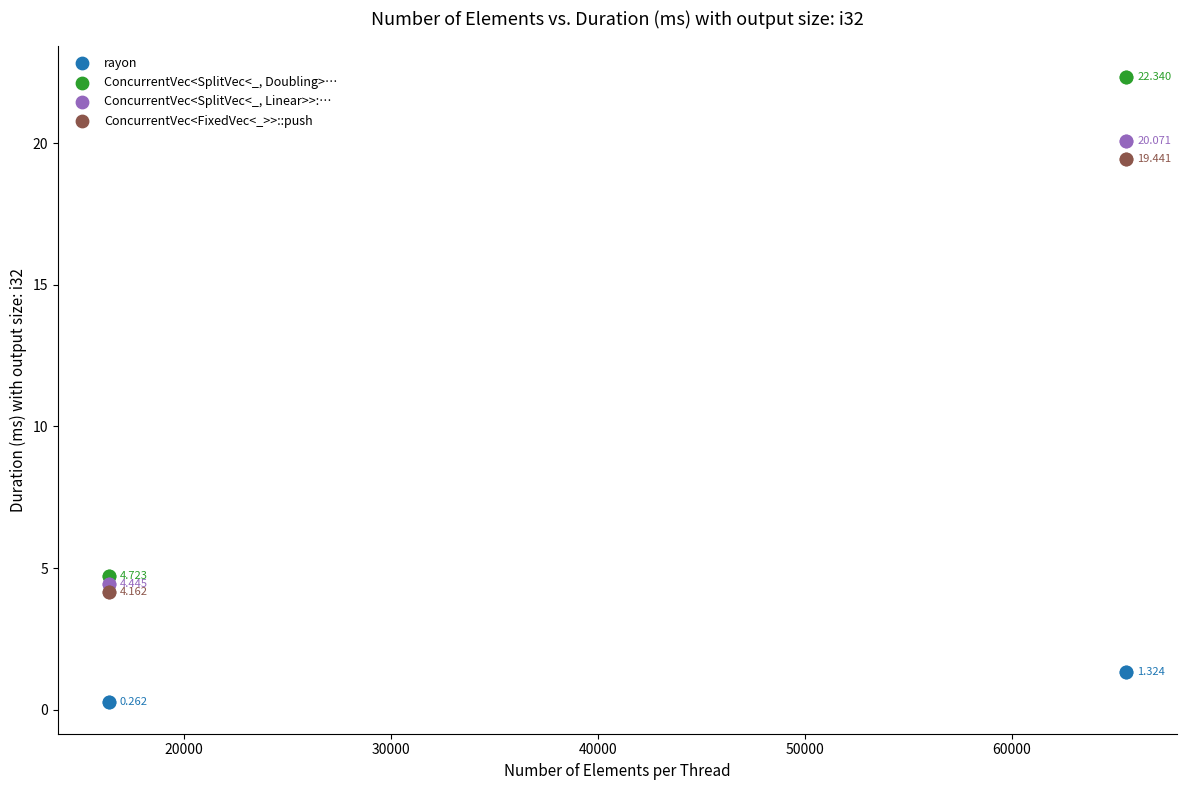

What are all the series names shown in the legend?

rayon, ConcurrentVec<SplitVec<_, Doubling>…, ConcurrentVec<SplitVec<_, Linear>>:…, ConcurrentVec<FixedVec<_>>::push